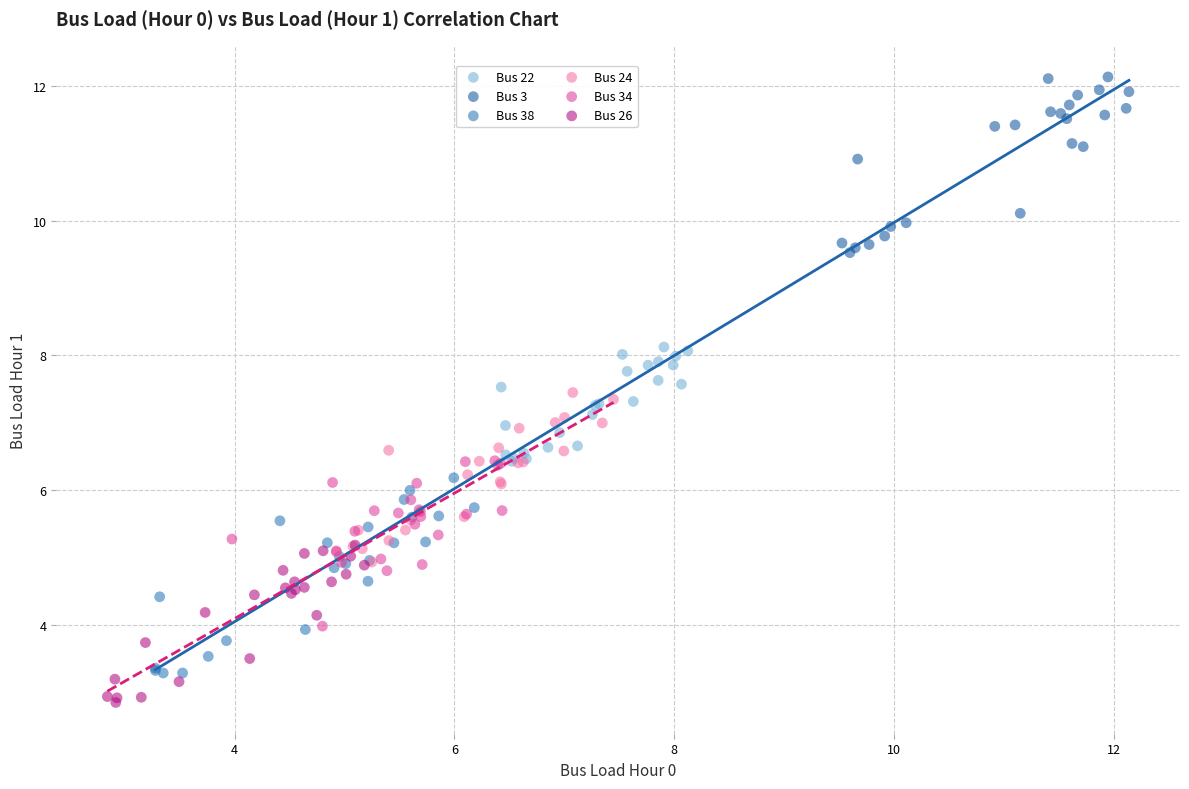

Which series contains the highest Y value?

Bus 3